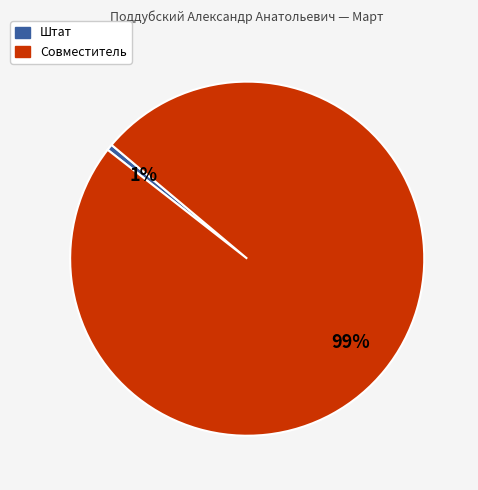

True or false: Совместитель accounts for 89% of the total.

False